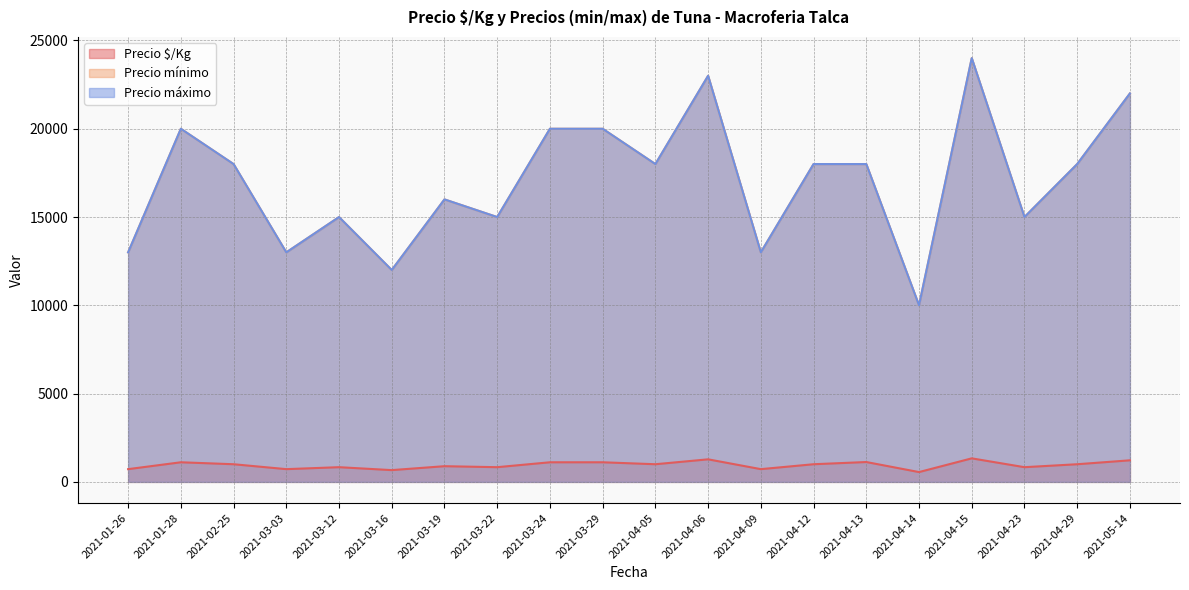

Which label corresponds to the largest value in the chart?

2021-04-15